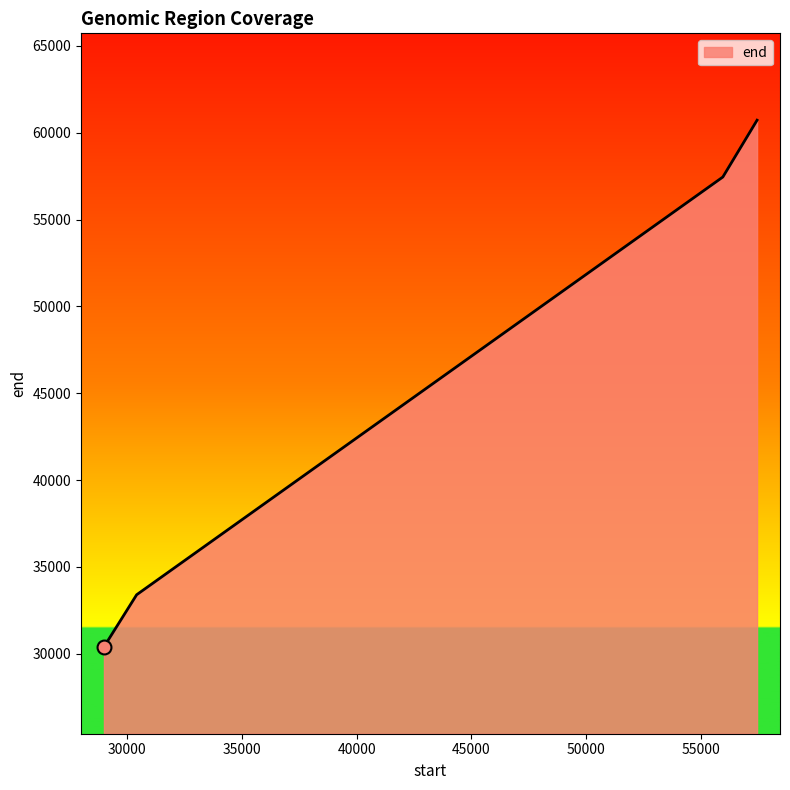

What is the smallest value displayed?

30398